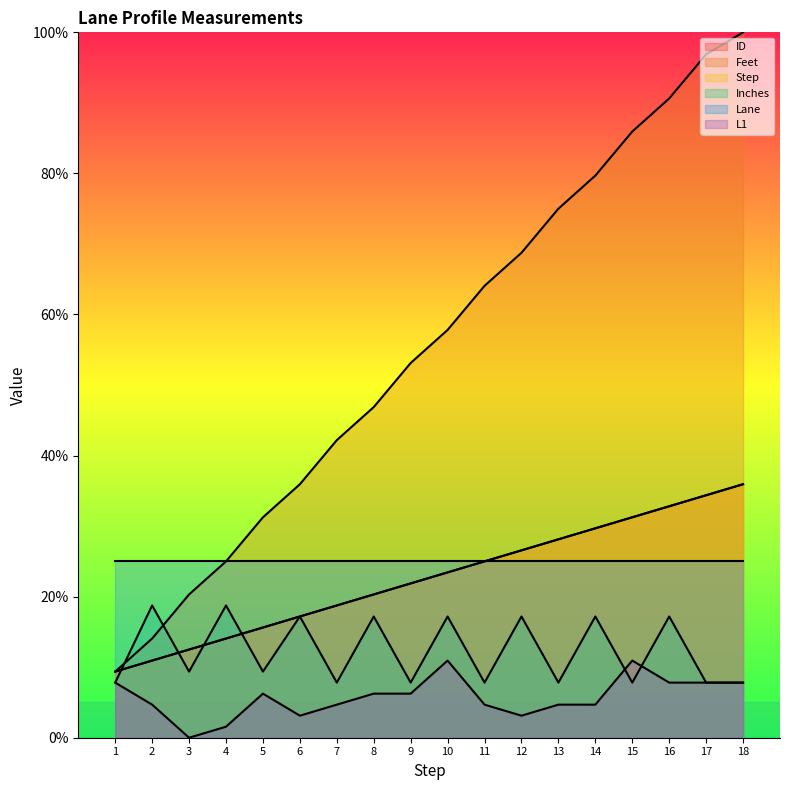

Where is the first local maximum for Inches?

2